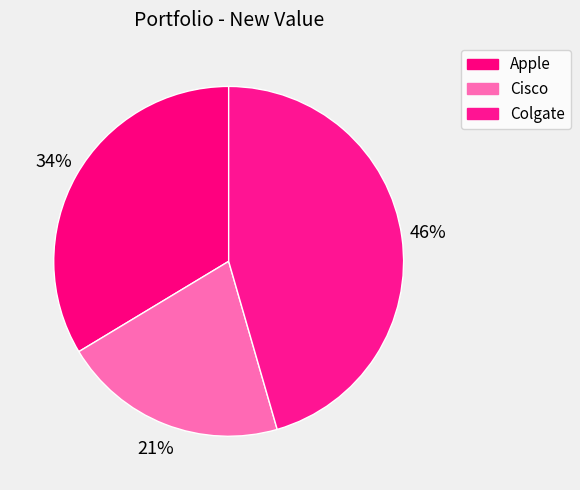

Which slice is the largest?

Colgate